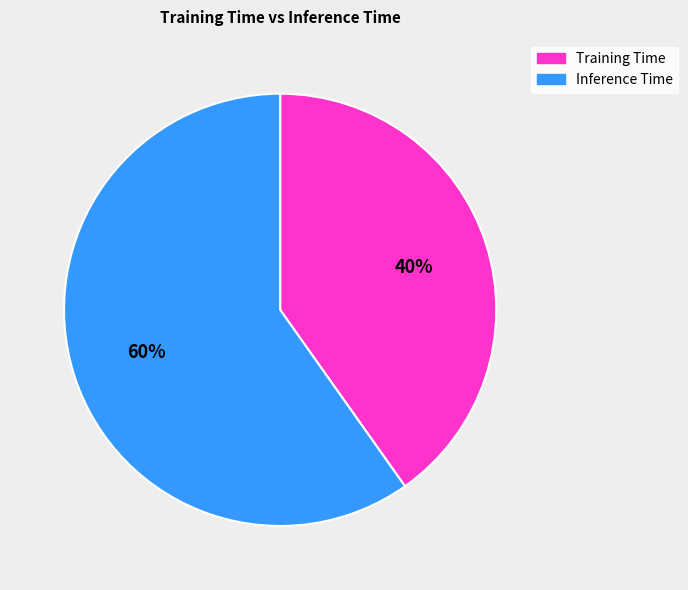

Is there any slice that represents more than half of the pie?

Yes